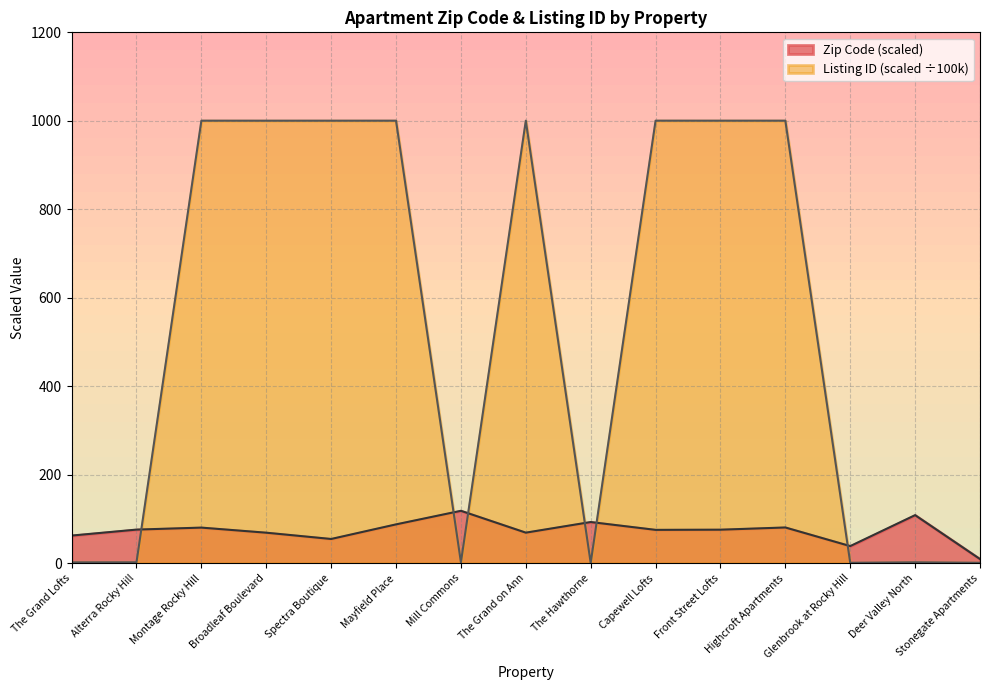

Rank the series by their maximum value, from highest to lowest.

Listing ID (scaled ÷100k), Zip Code (scaled)